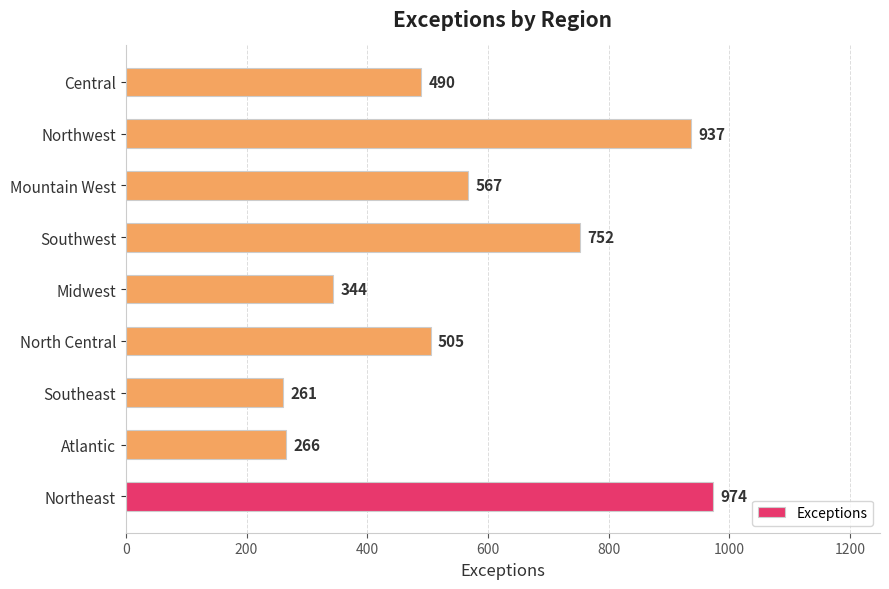

What is the change in value from Midwest to Southwest?

+408